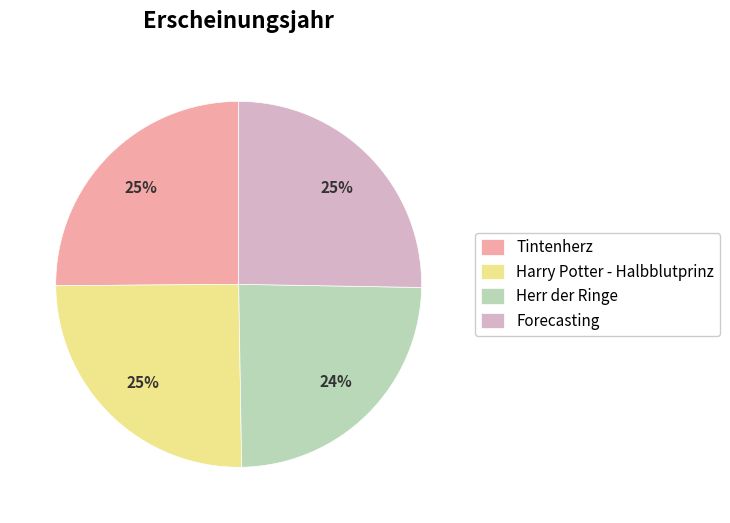

The Harry Potter - Halbblutprinz slice represents 25% of the pie. True or false?

True